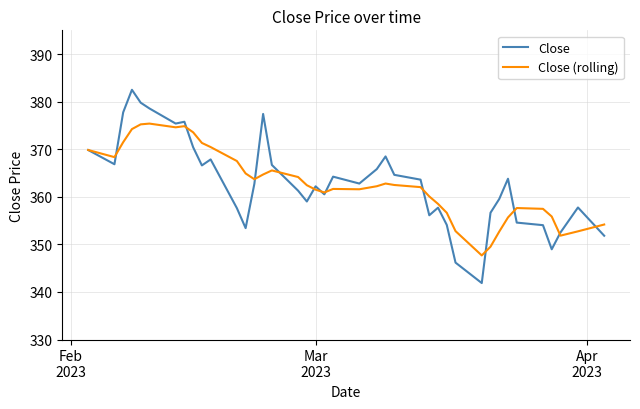

What is the minimum value shown in the chart?

341.9